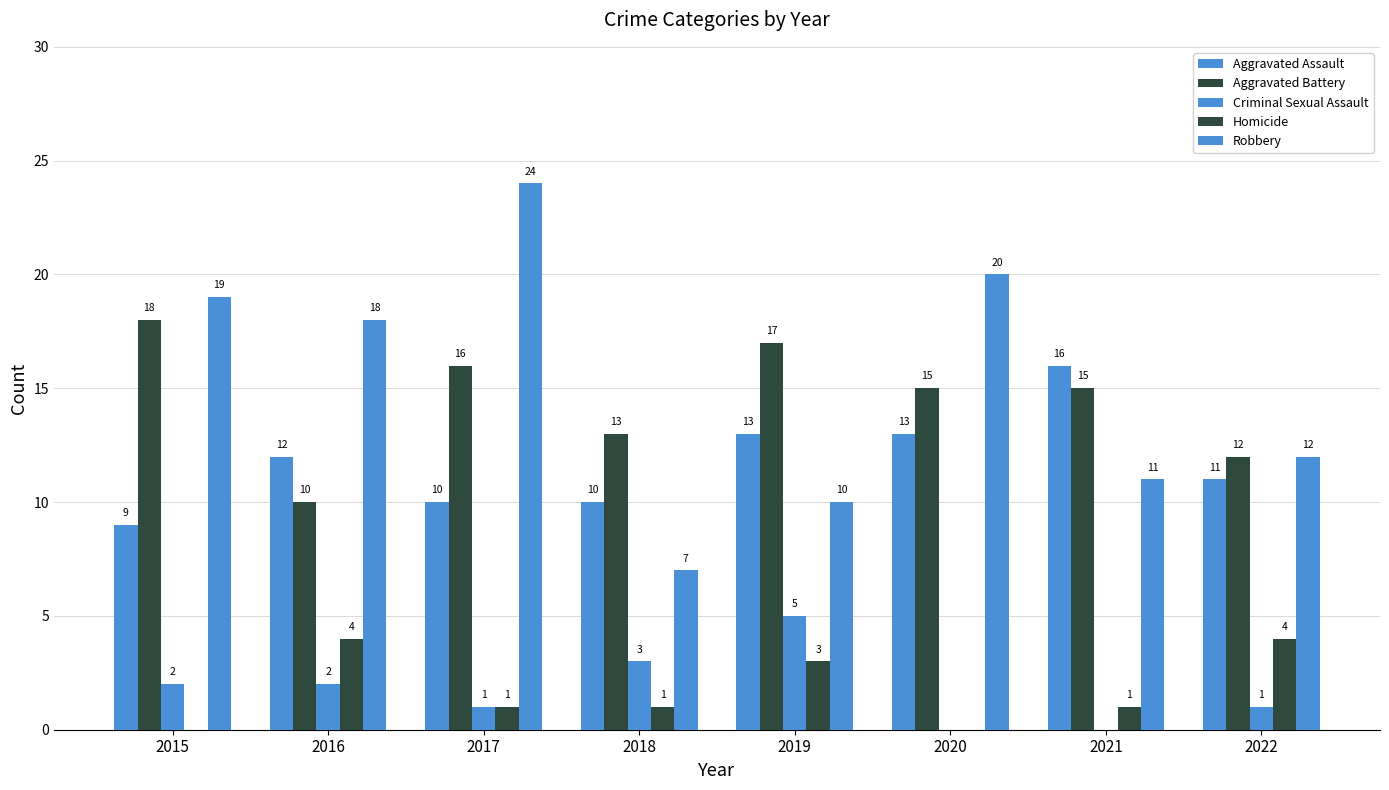

Are the bars grouped side by side (vs. stacked)?

Yes